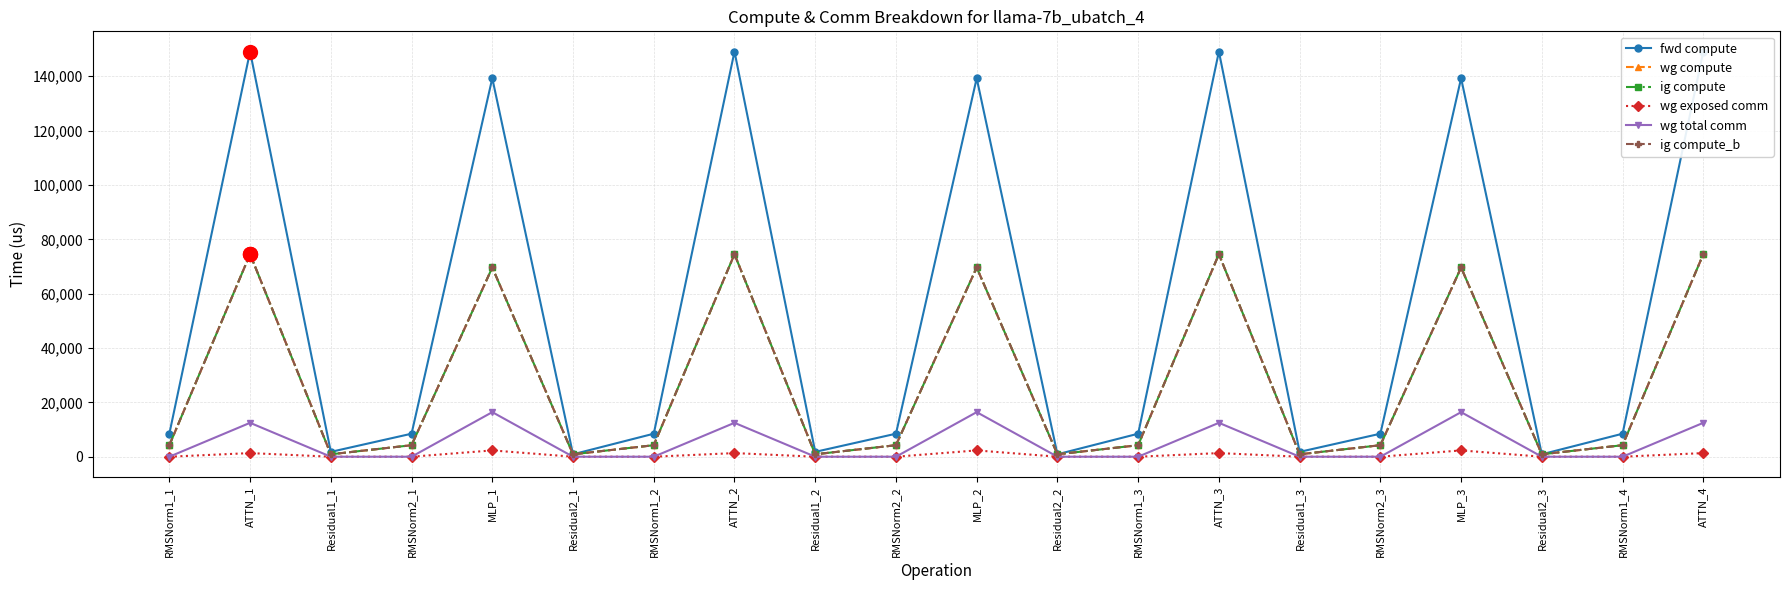

Which series has the largest total across all categories?

fwd compute